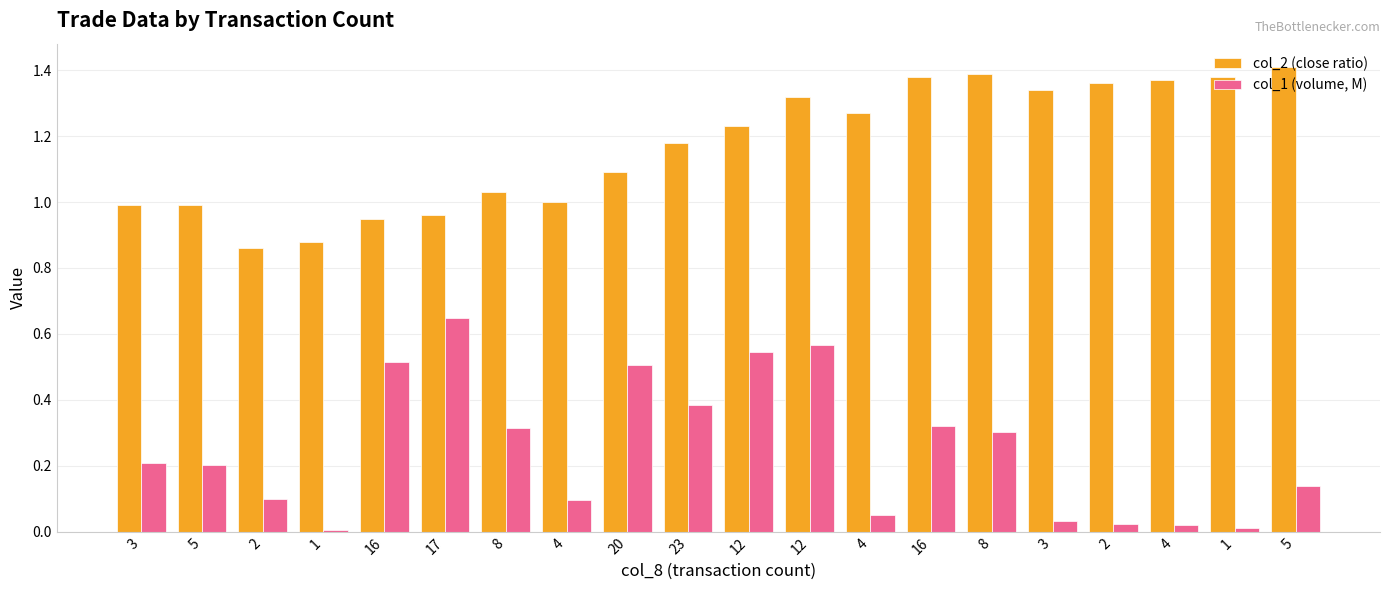

How many series are shown in this chart?

2